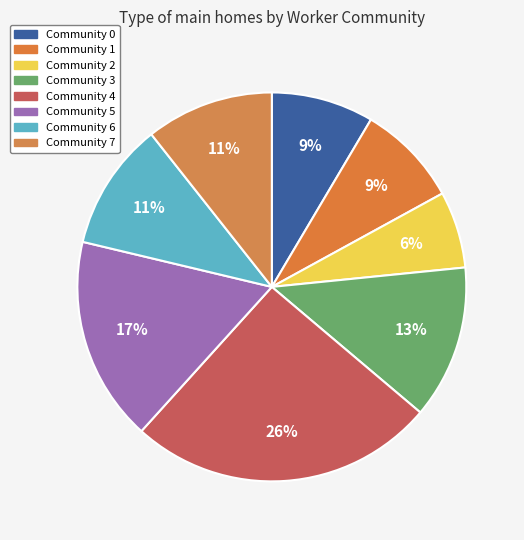

What percentage is the Community 7 slice, to the nearest percent?

11%